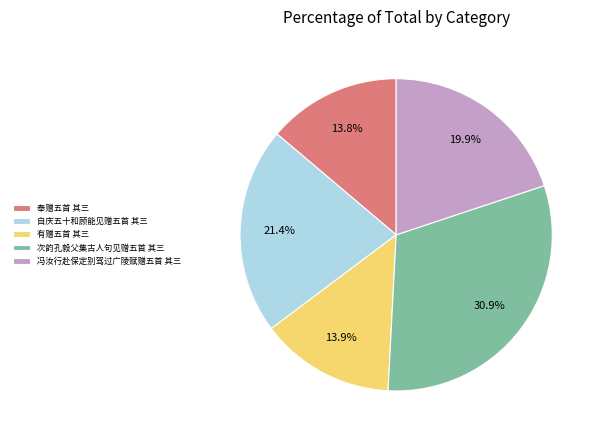

Which category has the biggest portion of the pie?

次韵孔毅父集古人句见赠五首 其三